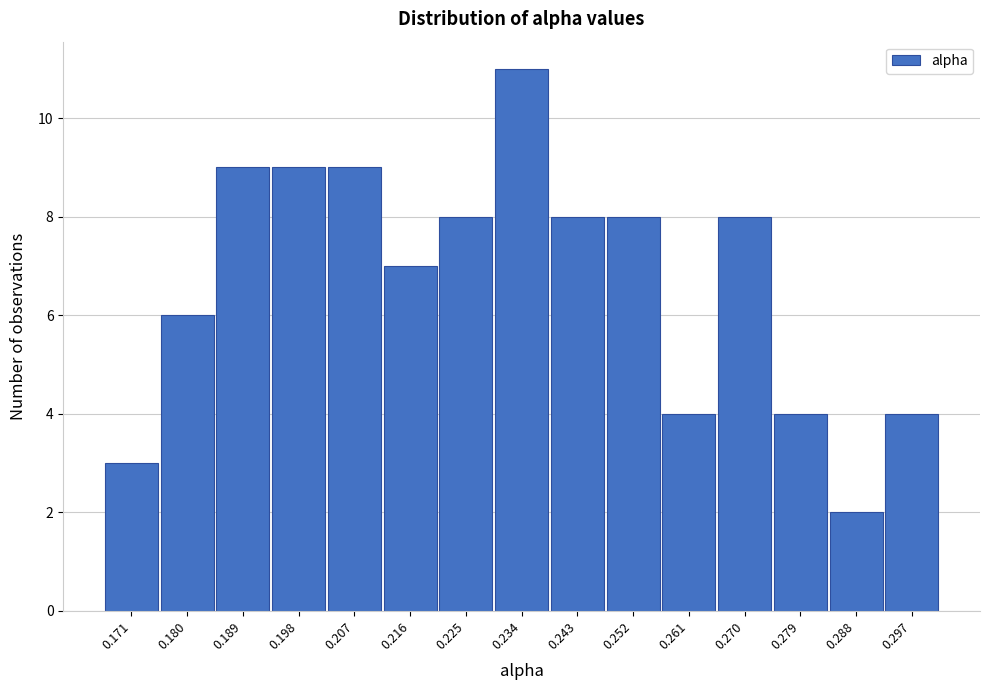

Reading right to left, list all the values displayed in this chart.

0.297=4	0.288=2	0.279=4	0.270=8	0.261=4	0.252=8	0.243=8	0.234=11	0.225=8	0.216=7	0.207=9	0.198=9	0.189=9	0.180=6	0.171=3